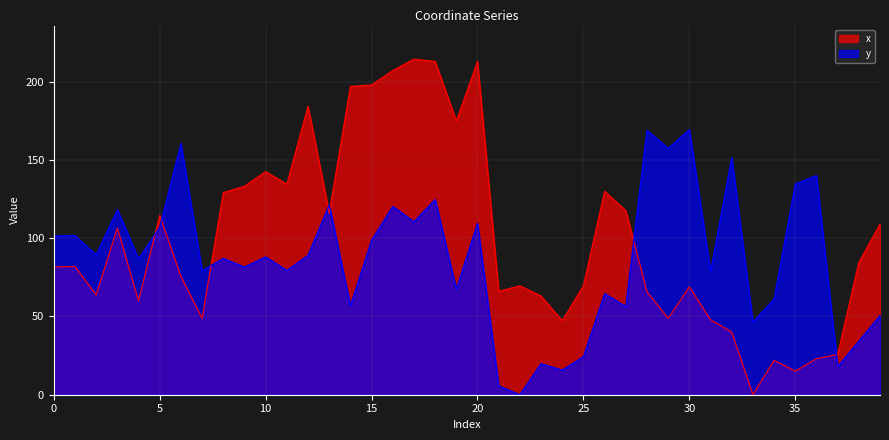

What is the sum of all x values?

4001.8